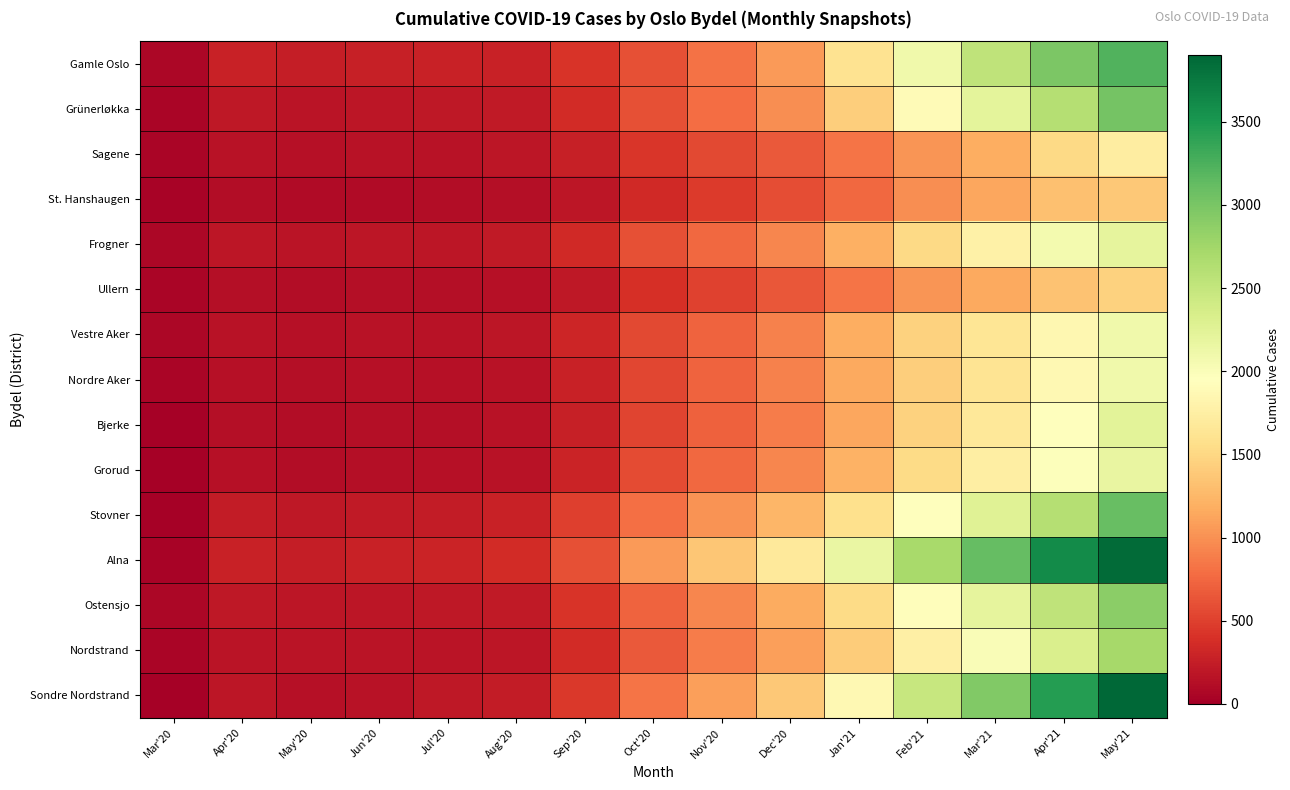

At which category is the sum across all series the highest?

May'21